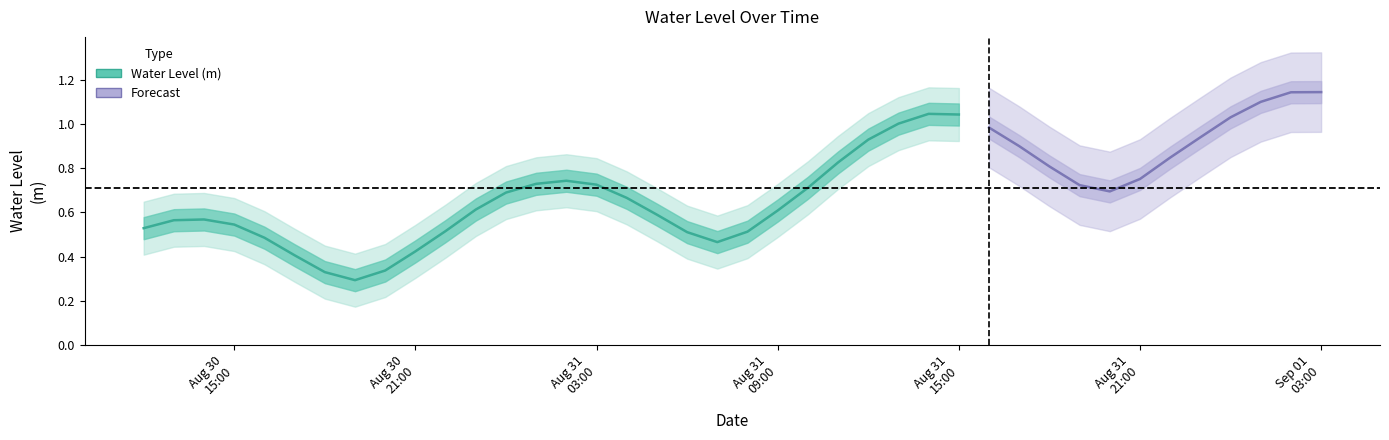

Is it true that the value at 2023-08-31 18:00:00 is 0.8?

True